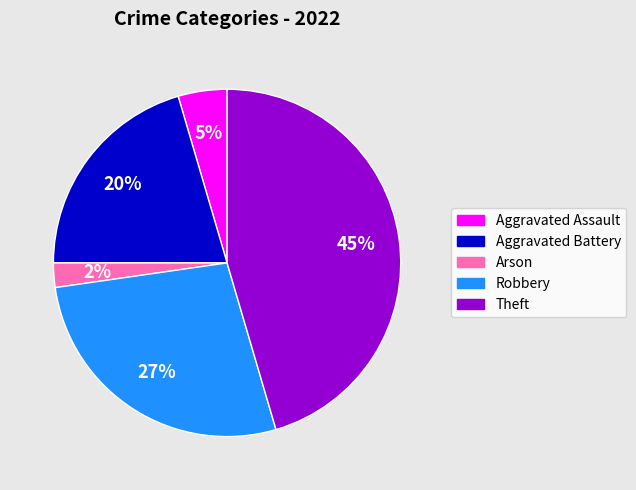

Combined, do Theft and Aggravated Battery account for over 50%?

Yes